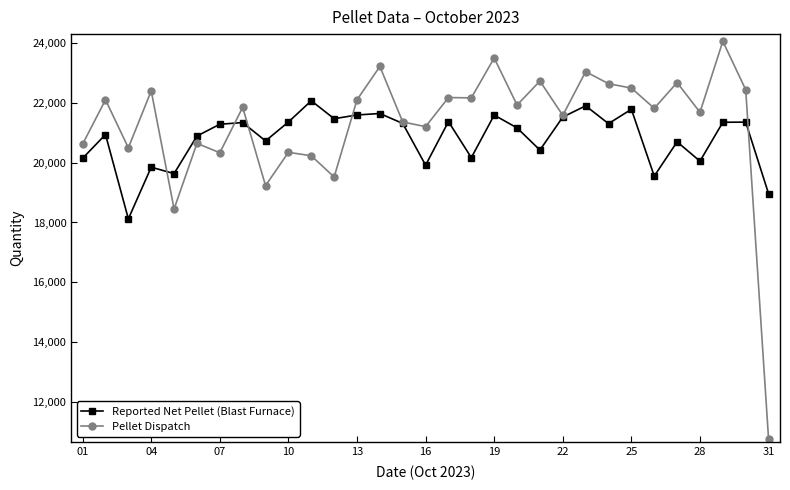

What are all the series names shown in the legend?

Reported Net Pellet (Blast Furnace), Pellet Dispatch